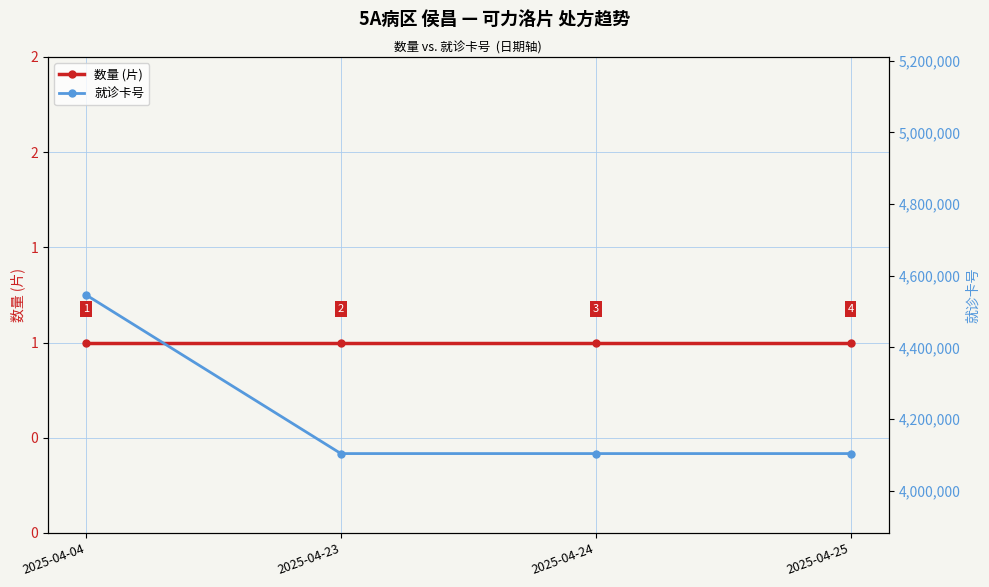

Which series has the largest total across all categories?

就诊卡号